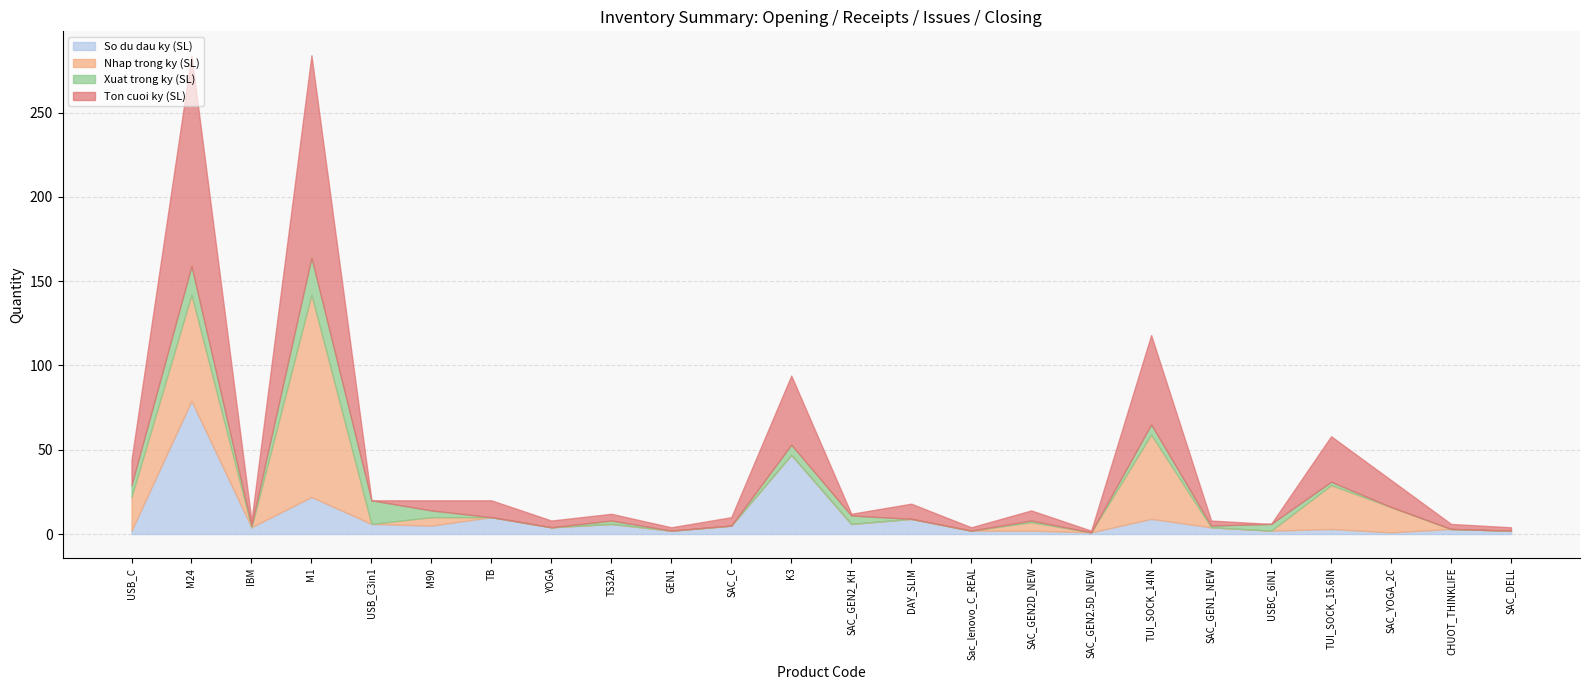

Rank the series at USB_C from highest to lowest value.

Nhap trong ky (SL), Ton cuoi ky (SL), Xuat trong ky (SL), So du dau ky (SL)